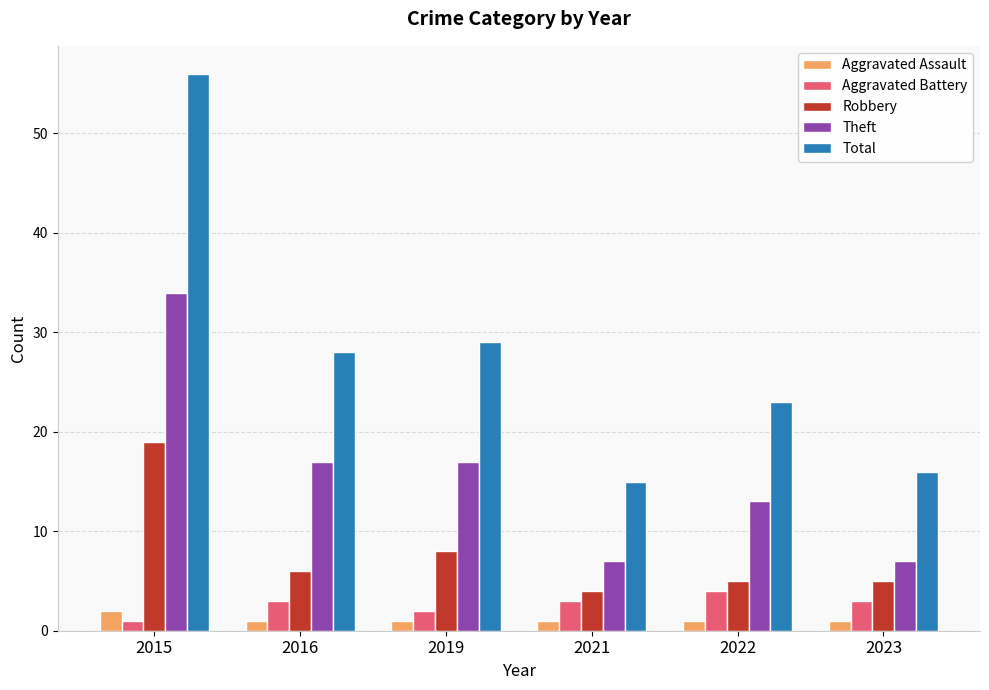

Which series has the largest range (max minus min)?

Total